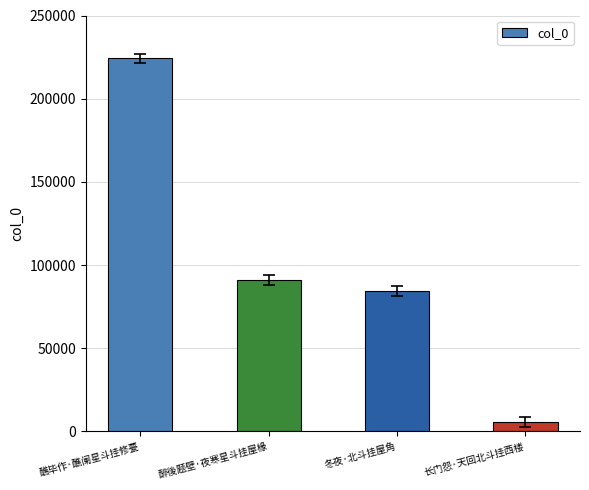

What is the value of the 1st bar from the left?

224159